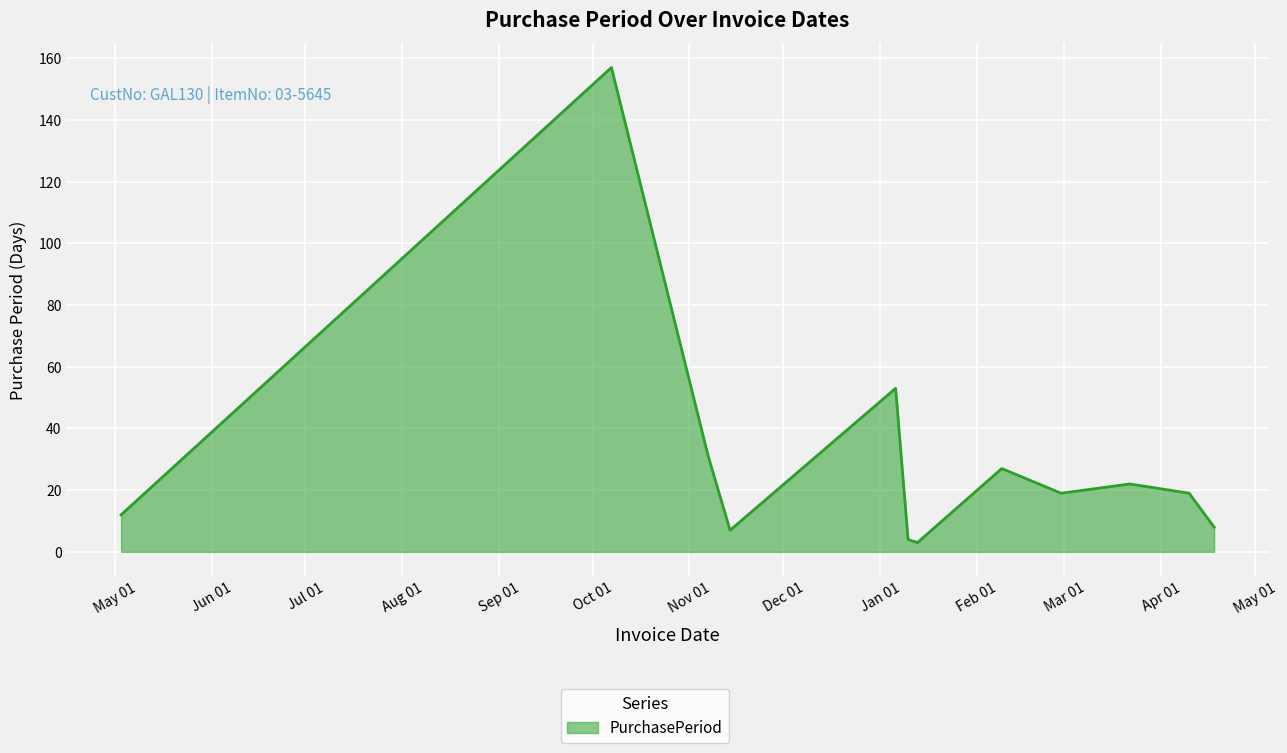

What is the difference between the maximum and minimum values?

154